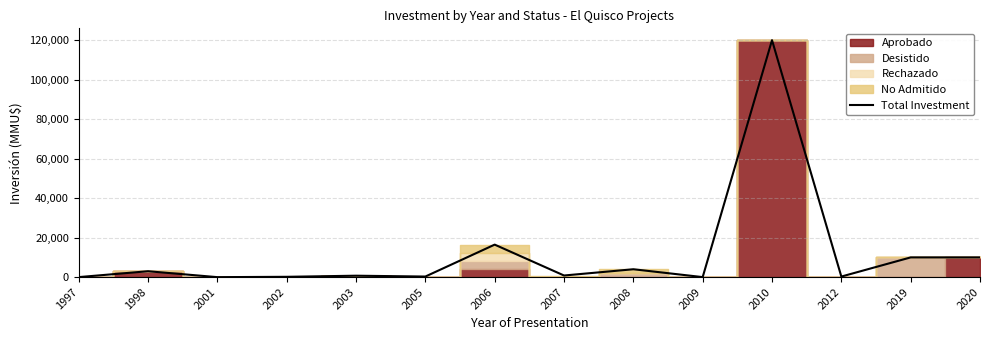

What is the change in value from 1997 to 2006?

+16452